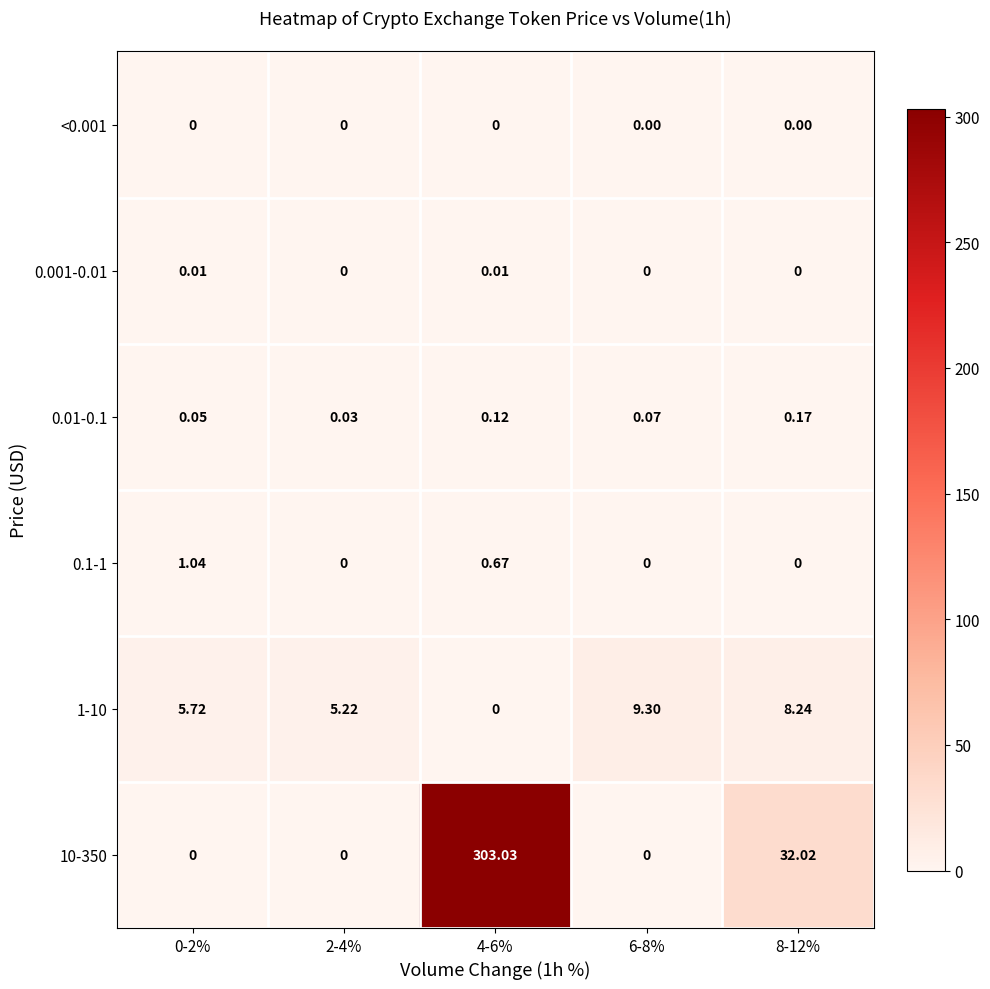

What is the difference between the highest and lowest values at 8-12%?

32.0